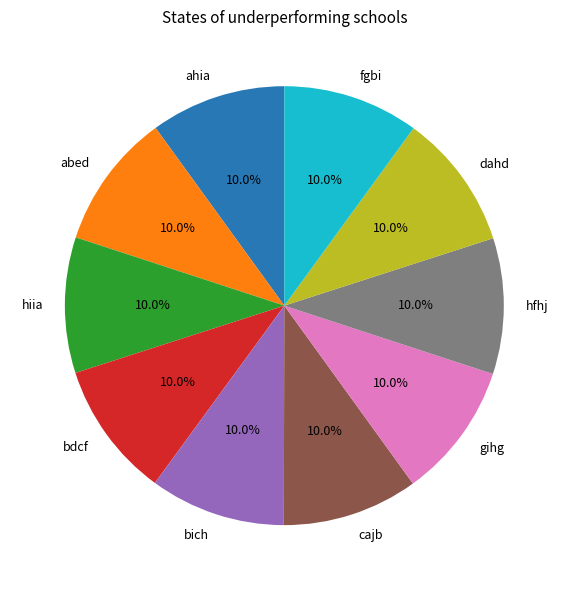

To the nearest percent, what is the average slice percentage?

10%